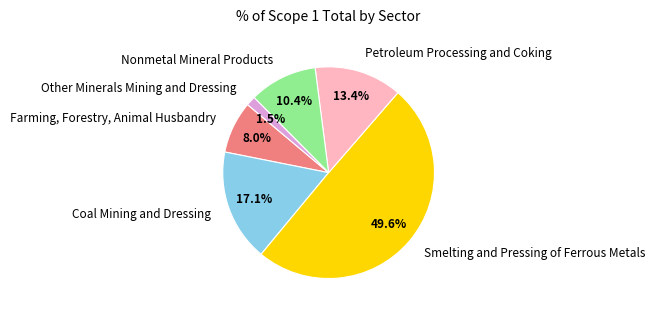

To the nearest percent, what percentage of the pie is Coal Mining and Dressing?

17%